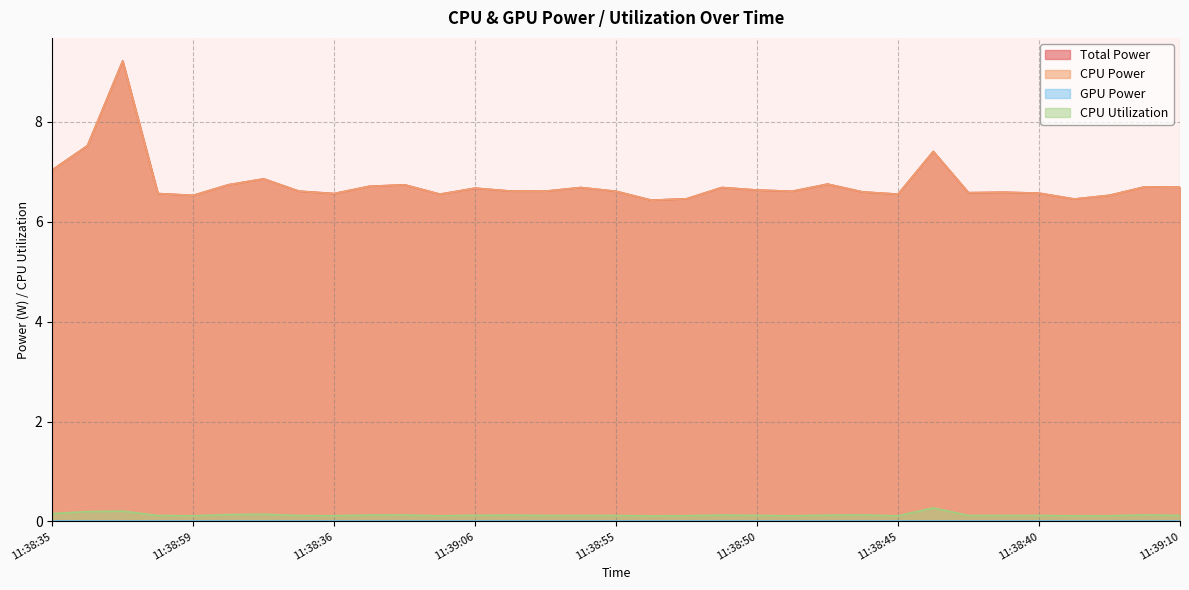

What is the maximum value shown in the chart?

9.2